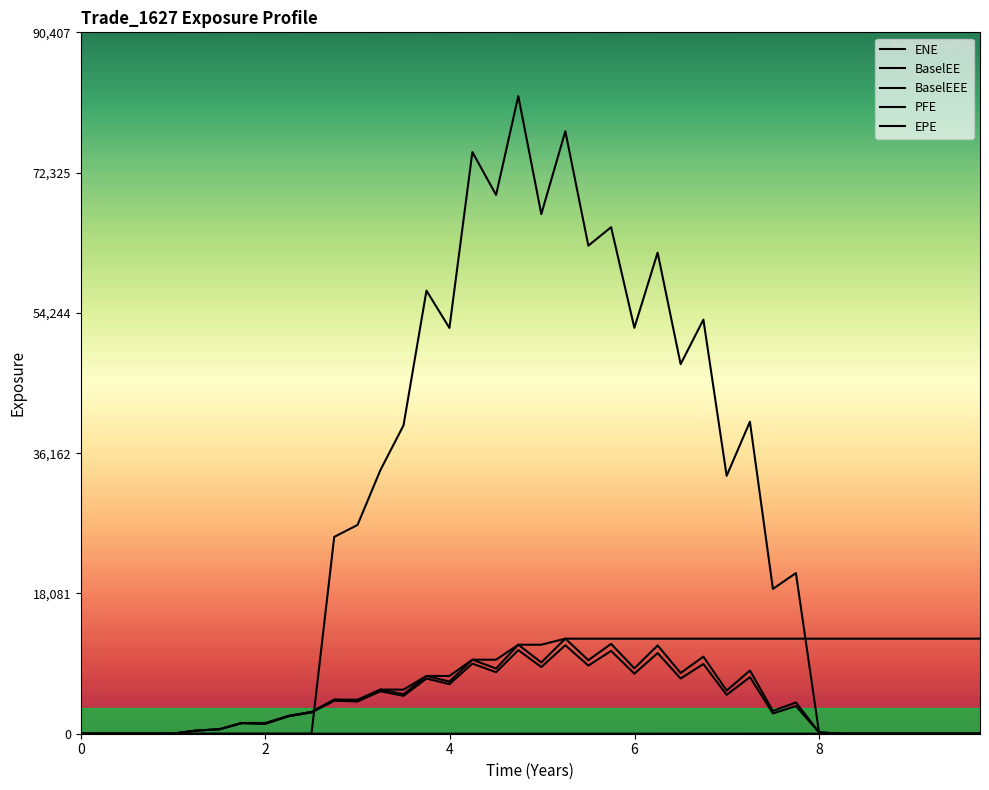

Reading left to right, list all the values displayed in this chart.

ENE: 0.0	0.0	0.0	0.0	8.6	405.3	566.5	1360.4	1270.3	2241.3	2729.4	4250.5	4155.1	5472.6	4882.9	7108.7	6392.1	9037.6	7926.6	10775.3	8594.7	11406.8	8779.4	10678.0	7738.2	10393.8	7113.2	8982.2	5006.9	7292.3	2613.7	3566.4	164.9	0.0	0.0	0.0	0.0	0.0	0.0	0.0
BaselEE: 0.0	0.0	0.0	0.0	8.7	410.1	574.8	1384.5	1296.7	2295.8	2805.5	4384.1	4300.9	5686.5	5093.4	7443.9	6719.4	9540.5	8404.2	11471.3	9188.5	12254.2	9475.8	11578.3	8430.5	11380.4	7827.2	9932.4	5564.4	8147.1	2935.3	4026.2	187.1	0.0	0.0	0.0	0.0	0.0	0.0	0.0
BaselEEE: 0.0	0.0	0.0	0.0	8.7	410.1	574.8	1384.5	1384.5	2295.8	2805.5	4384.1	4384.1	5686.5	5686.5	7443.9	7443.9	9540.5	9540.5	11471.3	11471.3	12254.2	12254.2	12254.2	12254.2	12254.2	12254.2	12254.2	12254.2	12254.2	12254.2	12254.2	12254.2	12254.2	12254.2	12254.2	12254.2	12254.2	12254.2	12254.2
PFE: 0.0	0.0	0.0	0.0	0.0	0.0	0.0	0.0	0.0	0.0	0.0	25369.8	26905.2	34007.8	39746.7	57114.2	52301.9	74977.0	69451.5	82188.3	66973.1	77658.7	62909.0	65295.2	52318.3	62011.9	47634.6	53374.8	33237.8	40215.6	18662.6	20711.2	116.5	0.0	0.0	0.0	0.0	0.0	0.0	0.0
EPE: 0.0	0.3	0.5	0.7	1.0	1.3	1.5	1.7	2.0	2.3	2.5	2.7	3.0	3.2	3.5	3.7	4.0	4.2	4.5	4.7	5.0	5.3	5.5	5.7	6.0	6.3	6.5	6.7	7.0	7.3	7.5	7.7	8.0	8.2	8.5	8.7	9.0	9.2	9.5	9.7